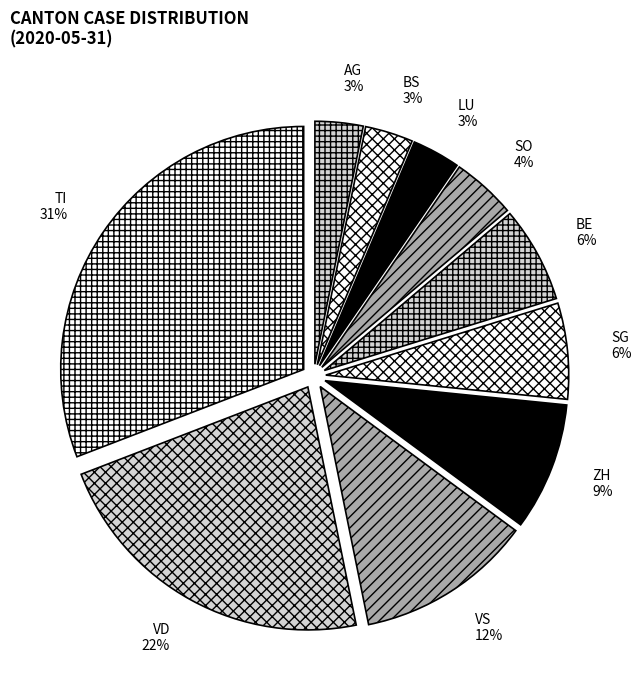

To the nearest percent, what is the average slice percentage?

10%